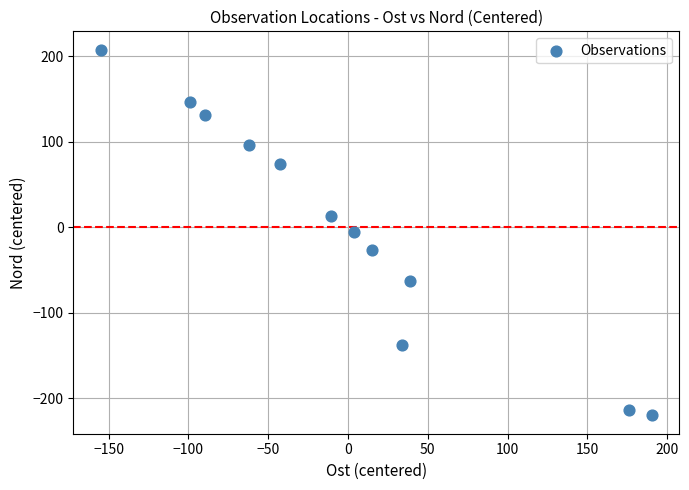

What is the range of Y values (max minus min)?

427.9